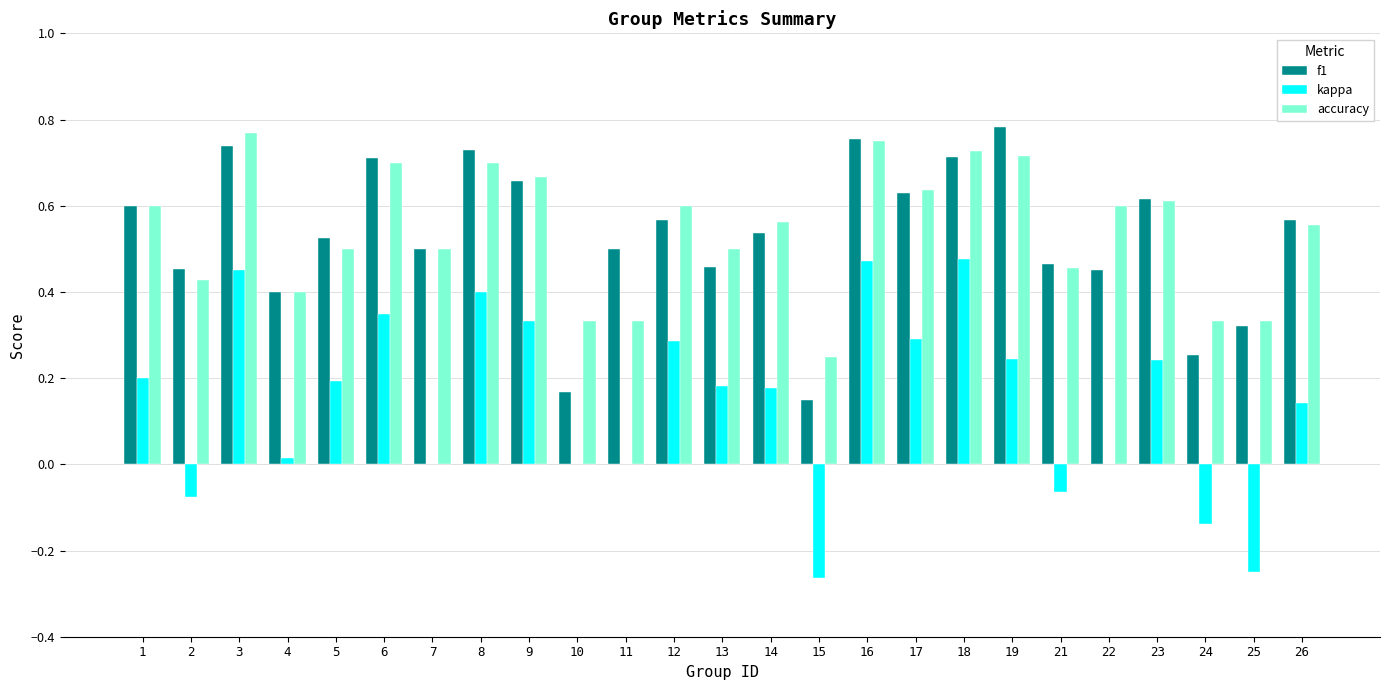

What are all the series names shown in the legend?

f1, kappa, accuracy